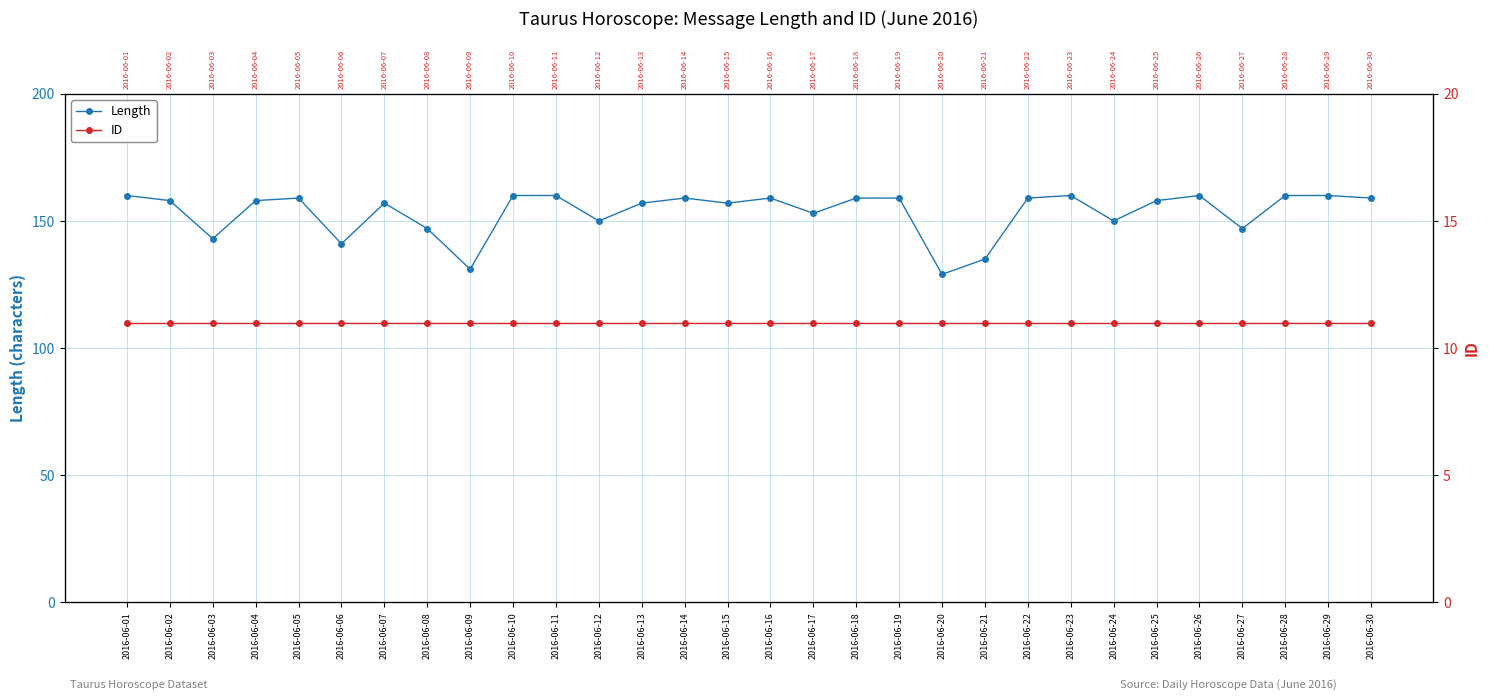

What is the total value across all series at 2016-06-24?

161